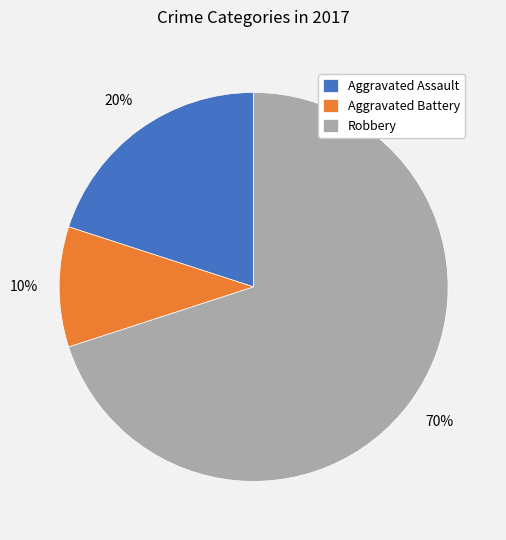

Is the sum of Aggravated Assault and Aggravated Battery greater than half?

No